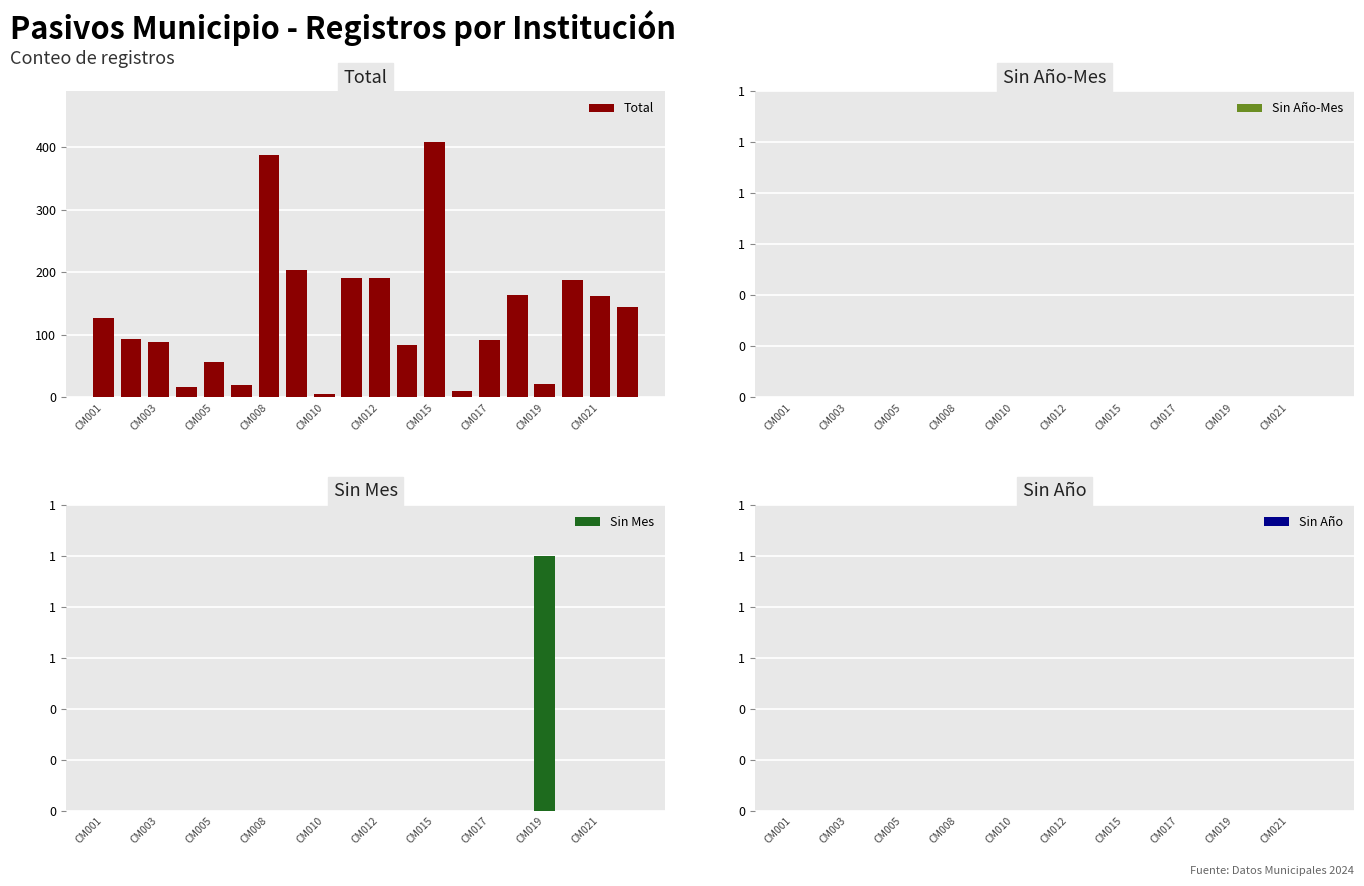

Does the chart contain any negative values?

No